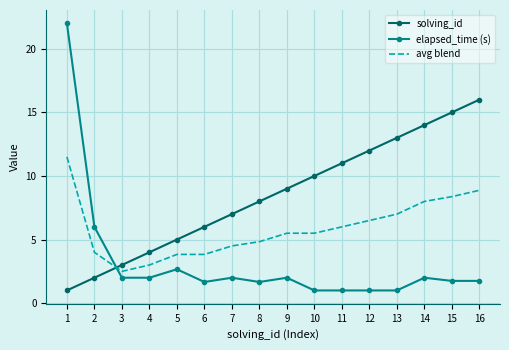

Which series has the widest spread of values?

elapsed_time (s)